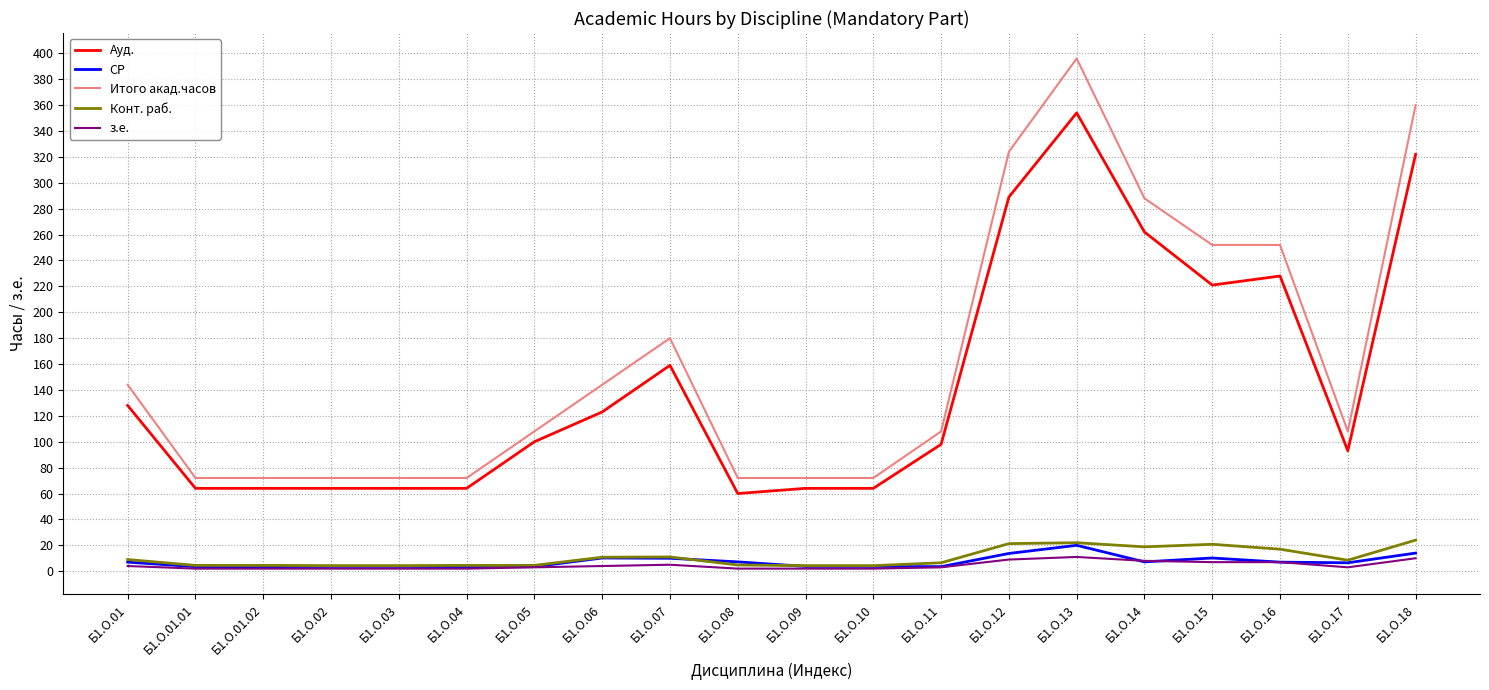

What is the minimum value for СР?

3.5